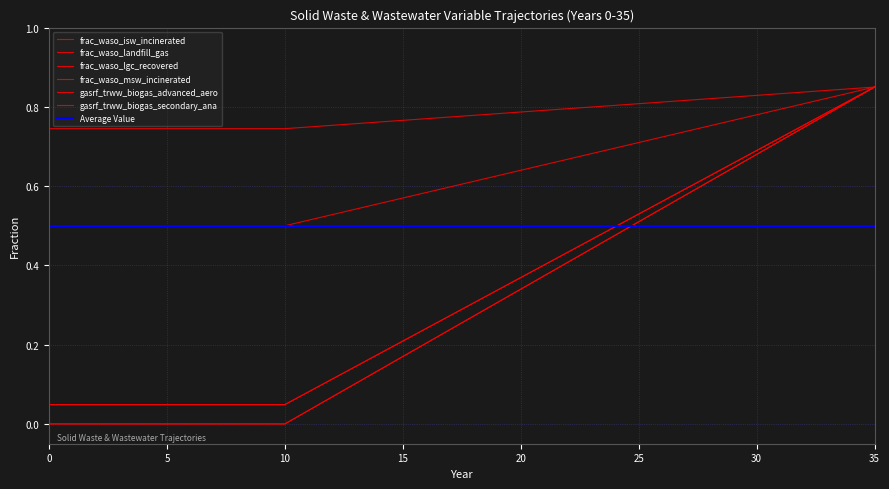

What is the sum of all gasrf_trww_biogas_secondary_ana values?

11.1